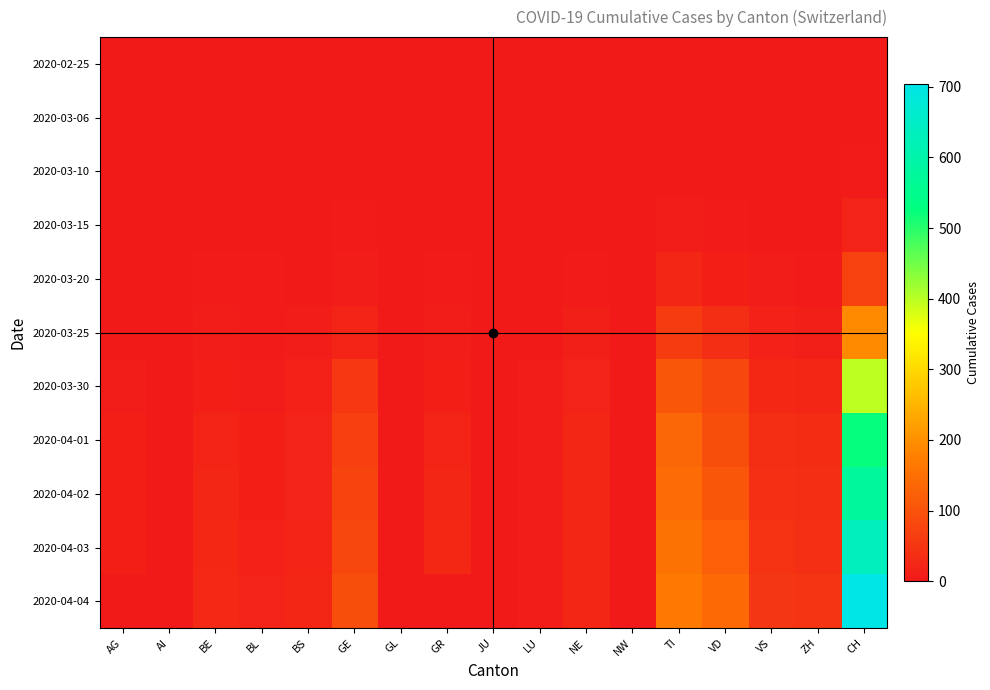

Which has a higher value, GE or JU?

GE